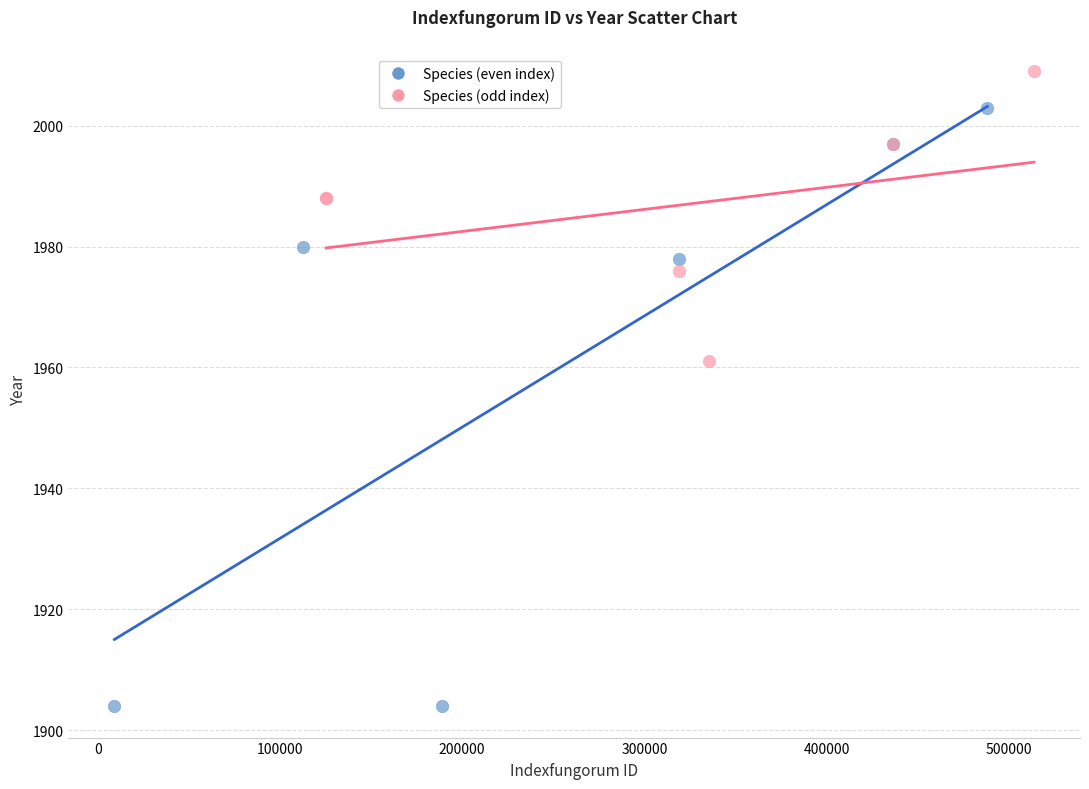

Which series has the largest Y range (max minus min)?

Species (even index)